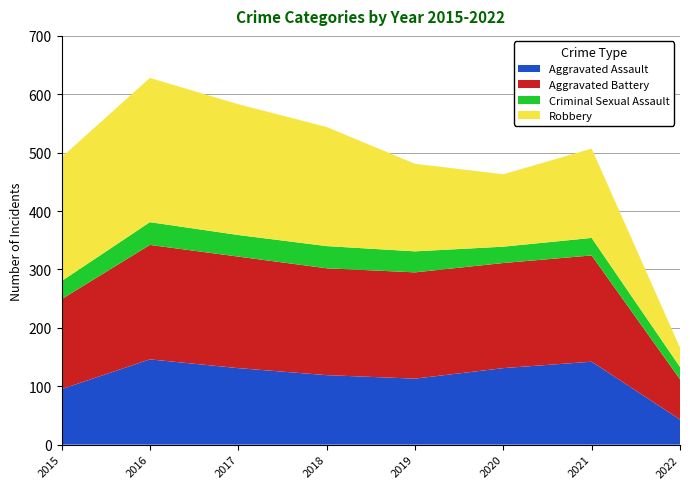

Reading left to right, transcribe all the data shown in this chart.

Aggravated Assault: 2015=95	2016=146	2017=131	2018=119	2019=113	2020=131	2021=142	2022=43
Aggravated Battery: 2015=154	2016=196	2017=191	2018=183	2019=182	2020=180	2021=182	2022=69
Criminal Sexual Assault: 2015=31	2016=39	2017=37	2018=38	2019=36	2020=28	2021=30	2022=21
Robbery: 2015=212	2016=247	2017=224	2018=204	2019=150	2020=124	2021=153	2022=33